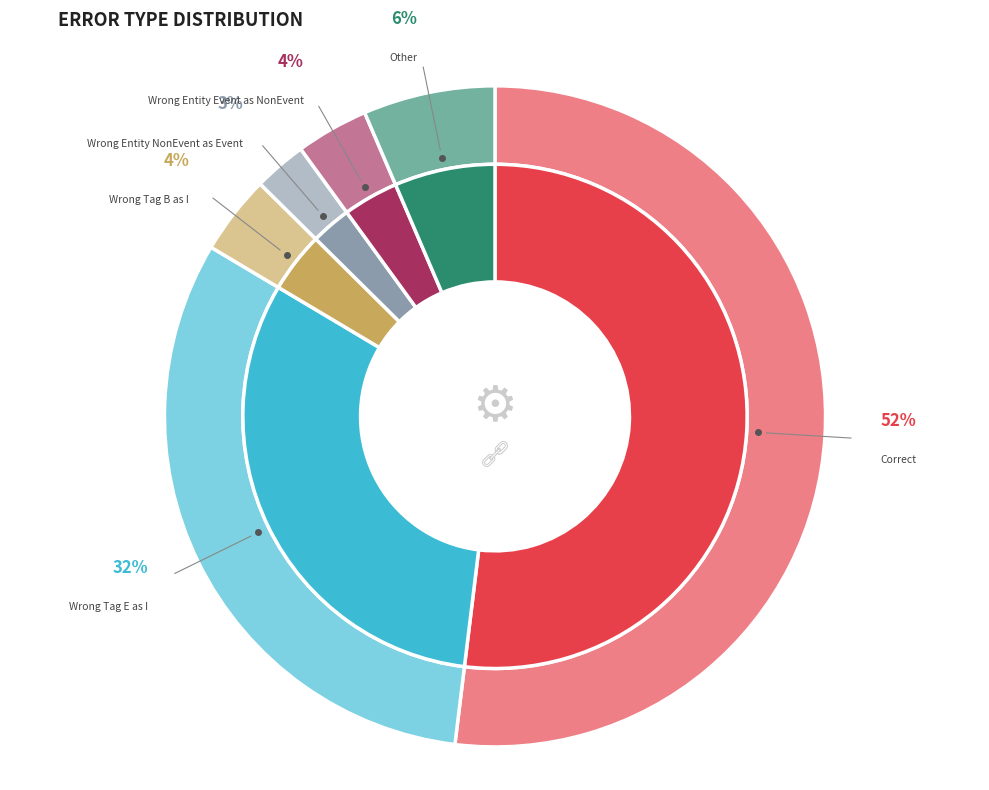

Approximately how many times larger is the value at Other compared to Correct?

0.1